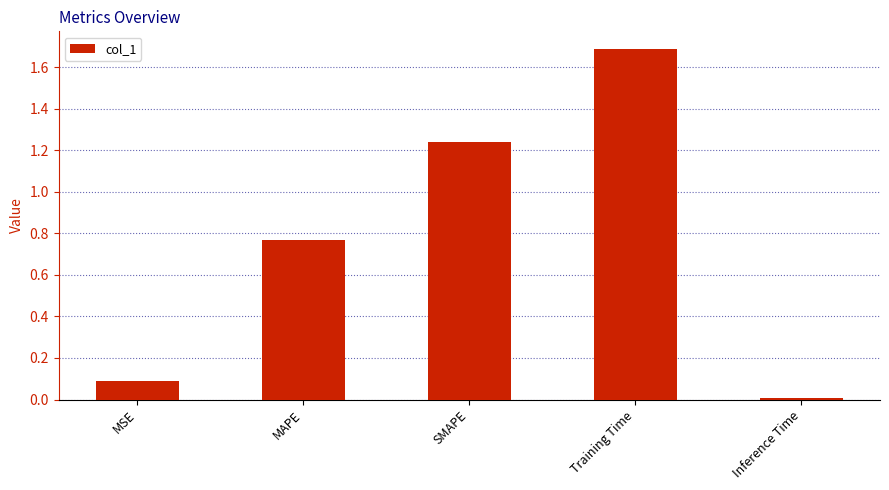

What position from the left is MAPE?

2